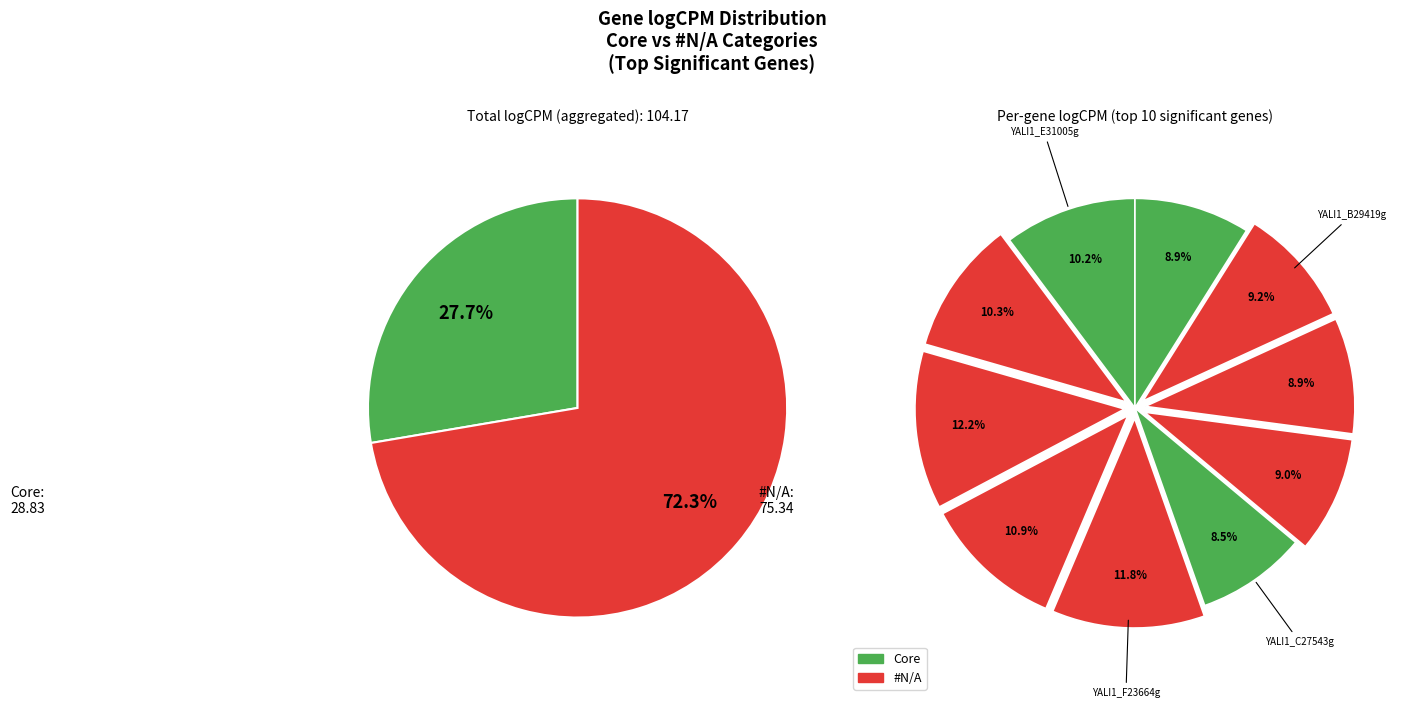

The #N/A slice represents 1% of the pie. True or false?

False